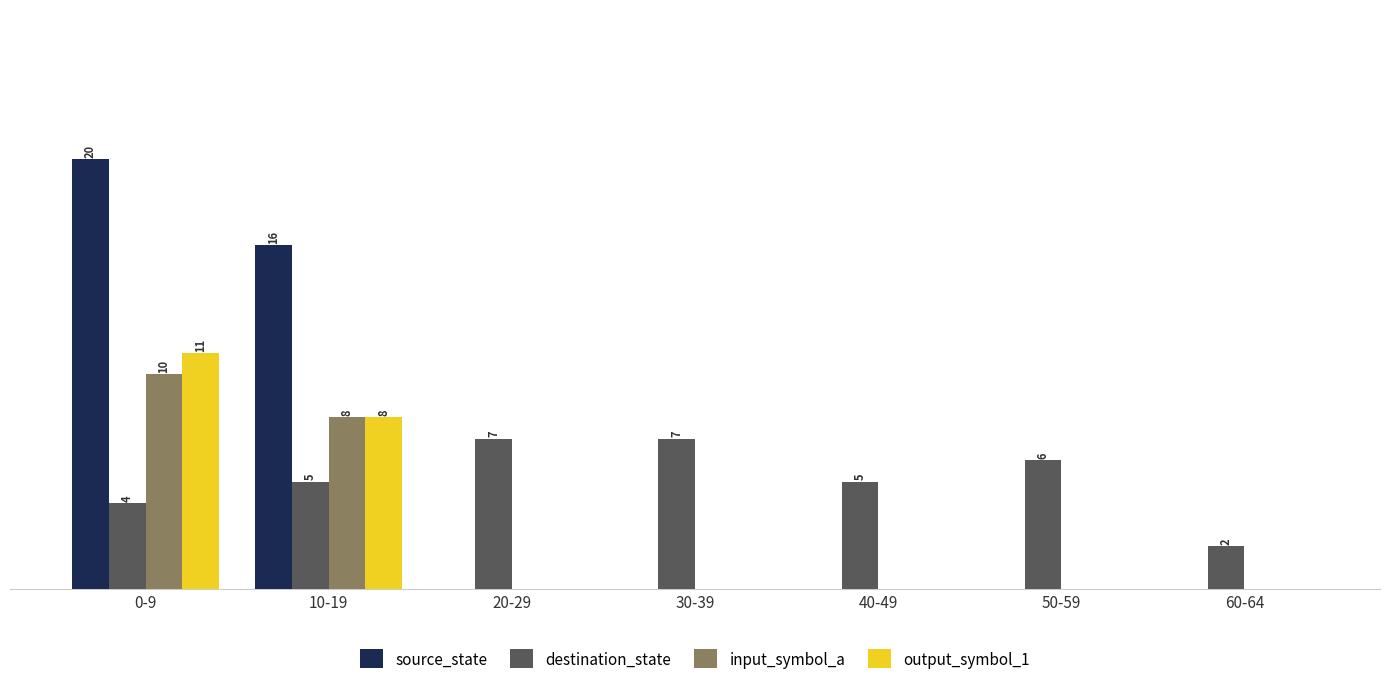

Are the bars grouped side by side (vs. stacked)?

Yes